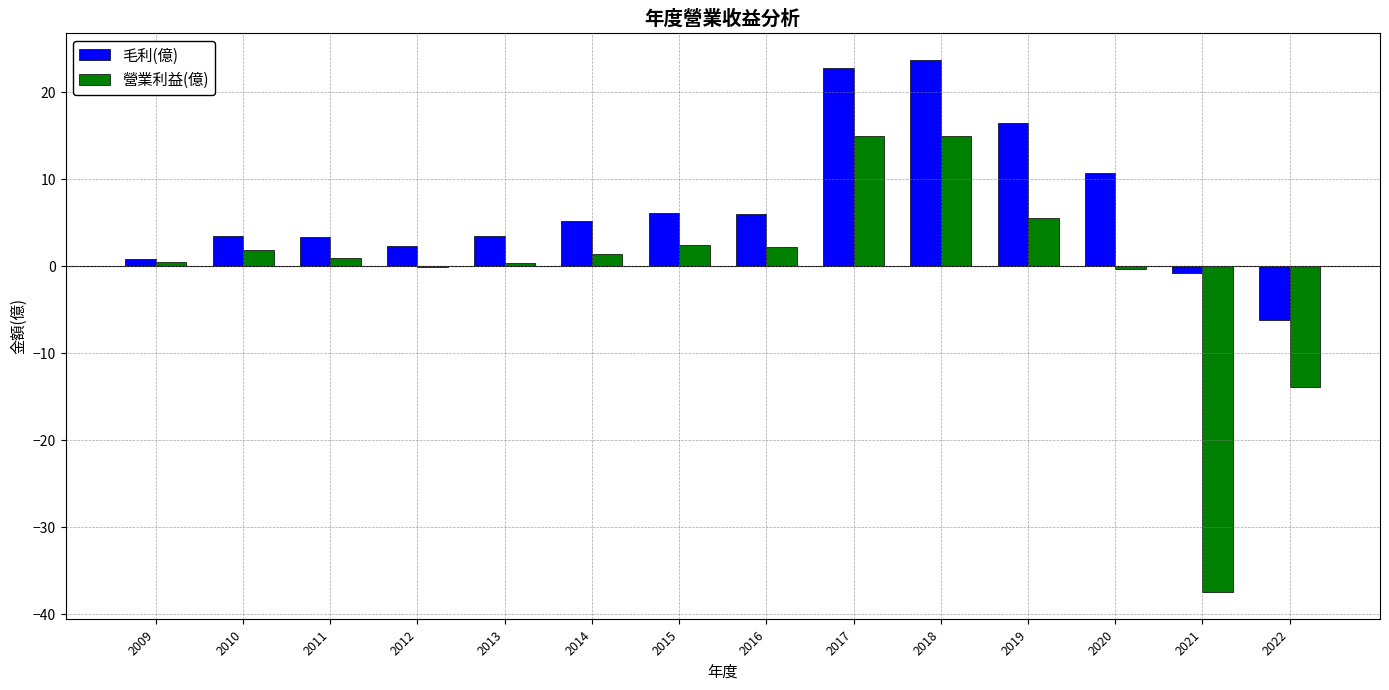

Between 2022 and 2018, which is larger?

2018